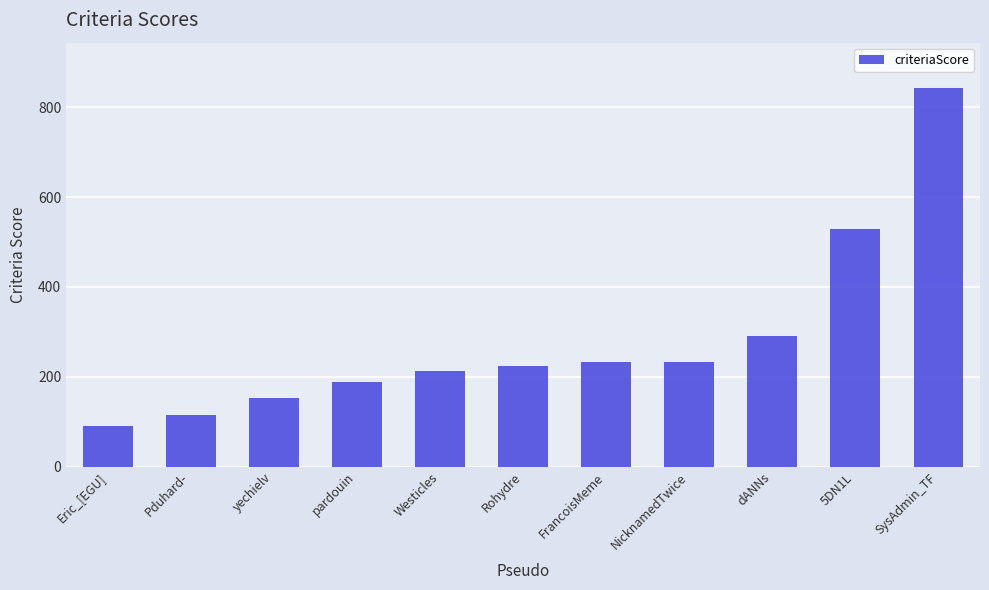

What is the maximum value shown in the chart?

843